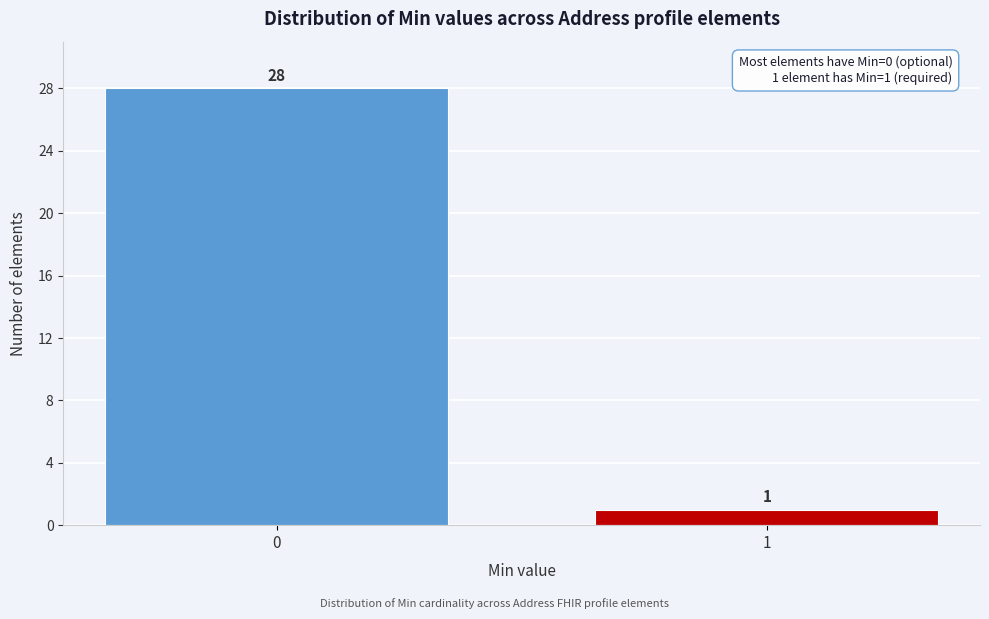

Reading left to right, list all the values displayed in this chart.

0=28	1=1